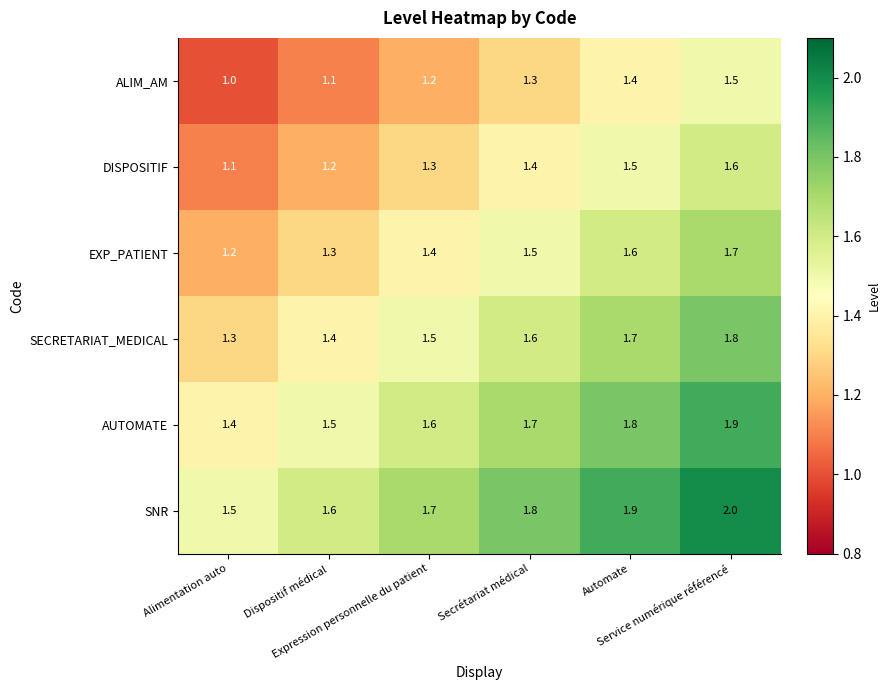

How many data points does each series have?

6